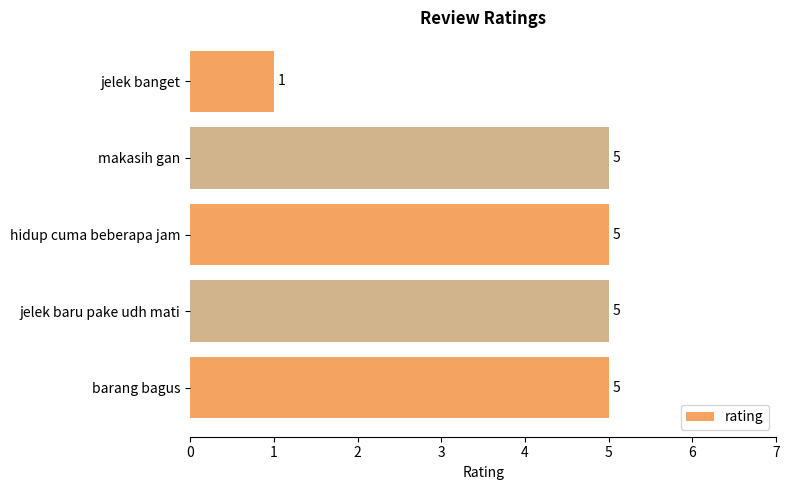

What is the smallest value displayed?

1